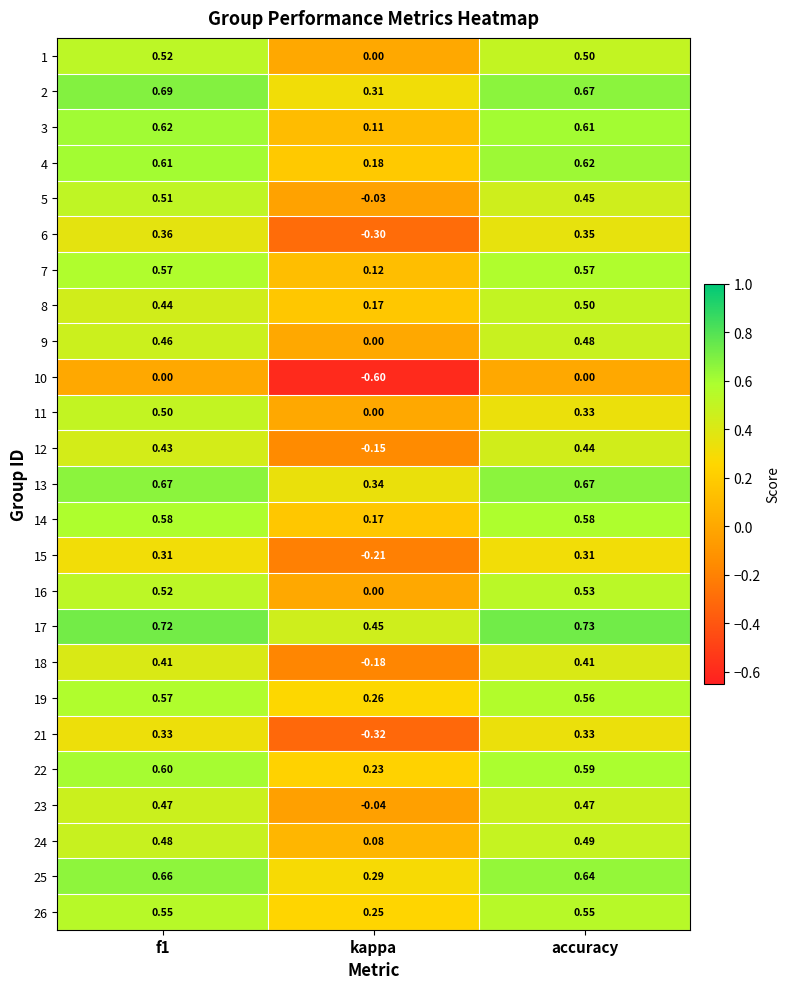

Which category has the lowest value in the 1 series?

kappa